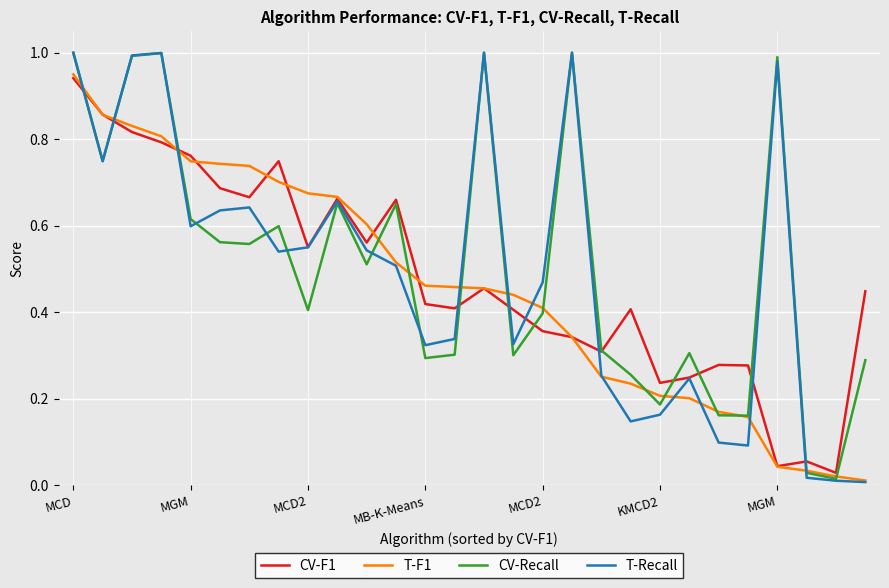

Which series has the widest spread of values?

T-Recall